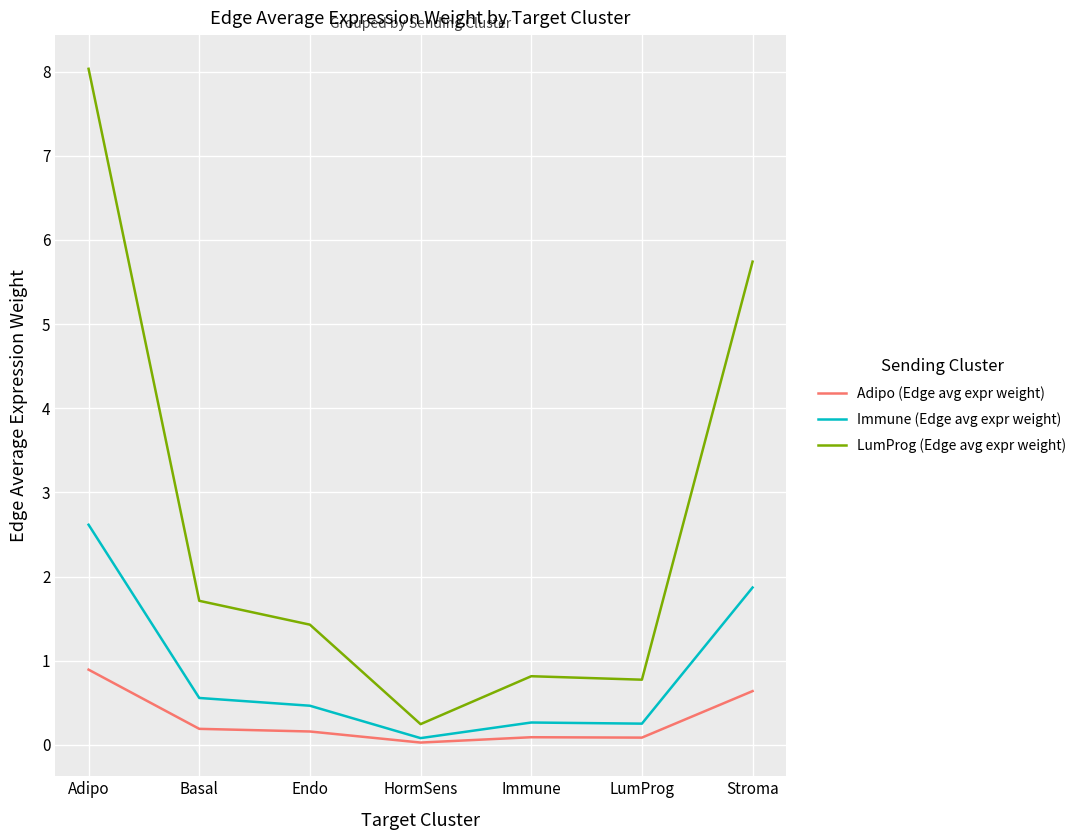

At Basal, list the series in order from largest to smallest.

LumProg (Edge avg expr weight), Immune (Edge avg expr weight), Adipo (Edge avg expr weight)